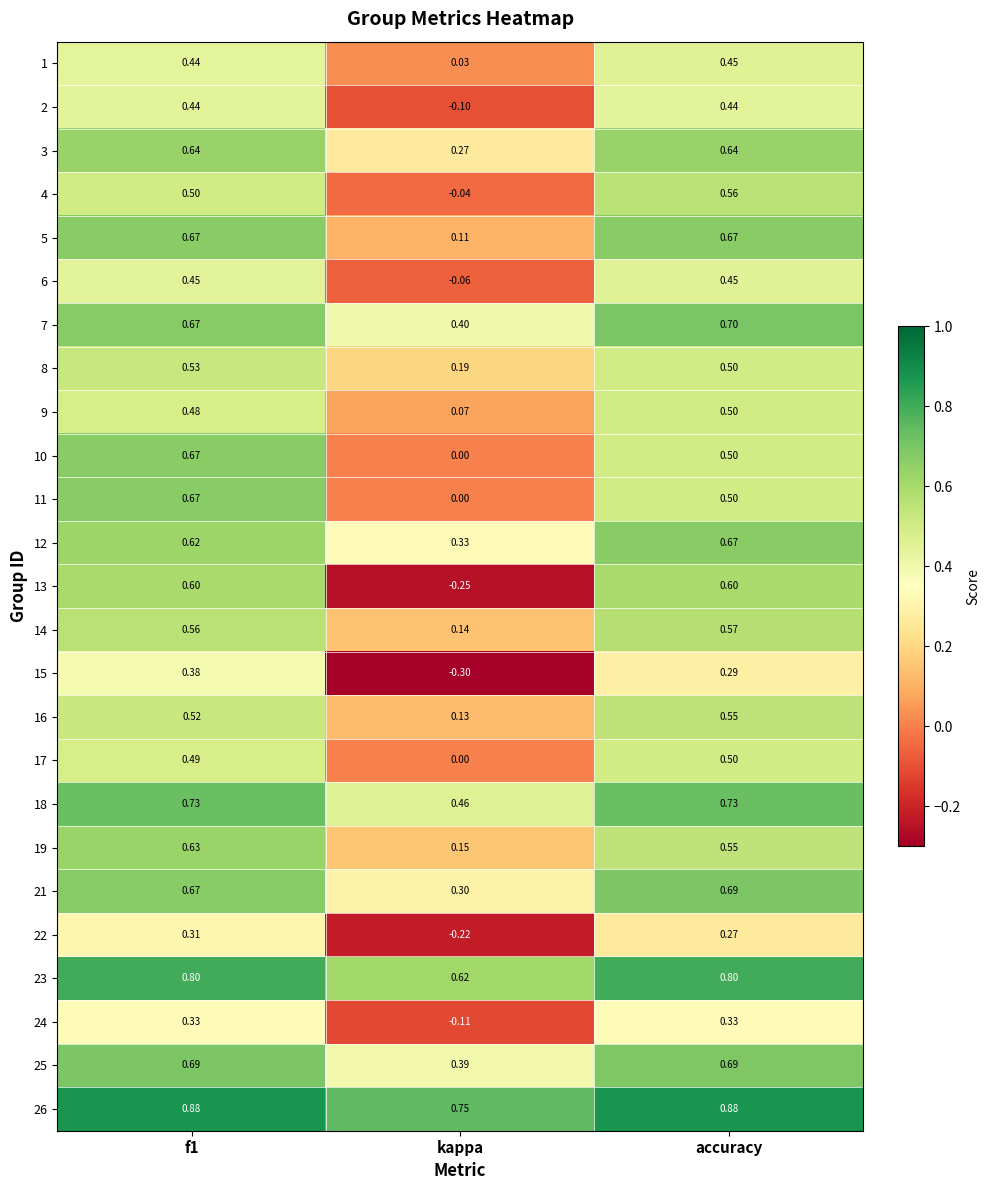

At which label is 26 closest to 0?

kappa